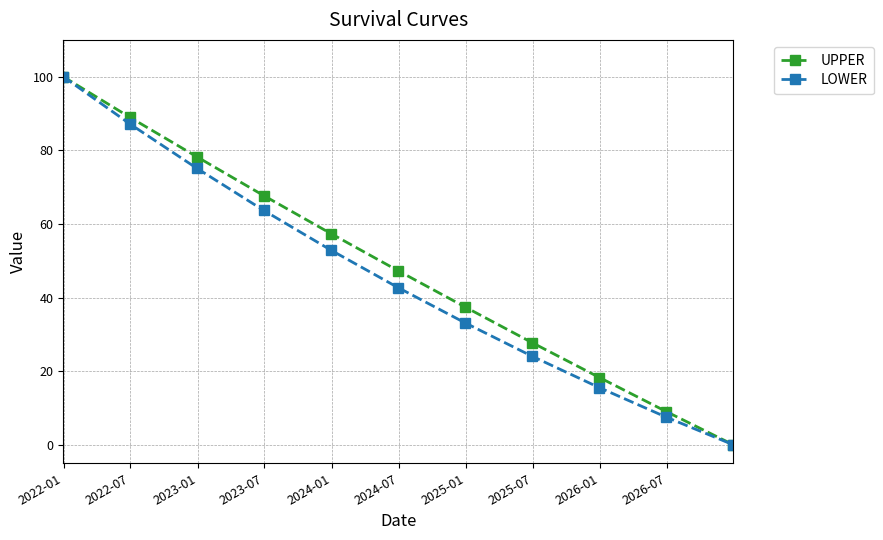

Reading left to right, what are all the values shown in this chart?

UPPER: 100.0	89.0	78.2	67.7	57.4	47.3	37.4	27.7	18.3	9.0	0.0
LOWER: 100.0	87.2	75.1	63.7	52.9	42.7	33.1	24.1	15.5	7.5	0.0